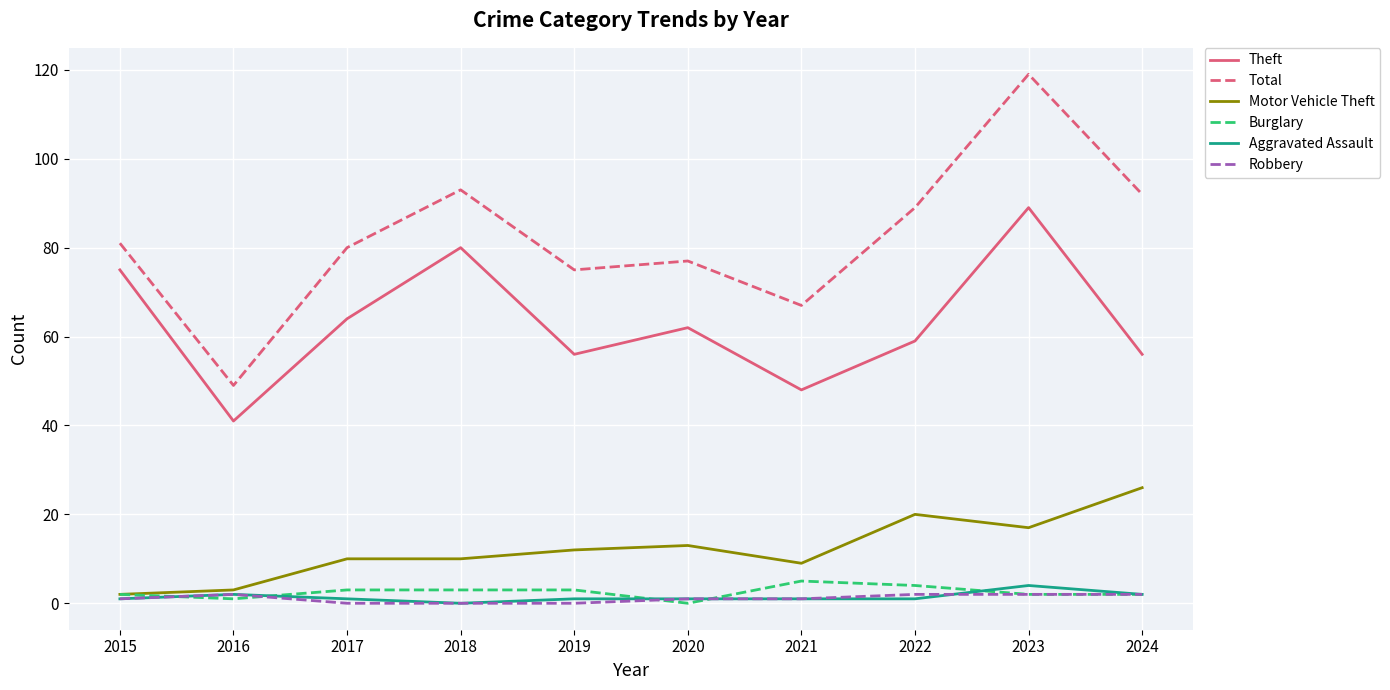

The Motor Vehicle Theft series shows 9 at 2021. True or false?

True